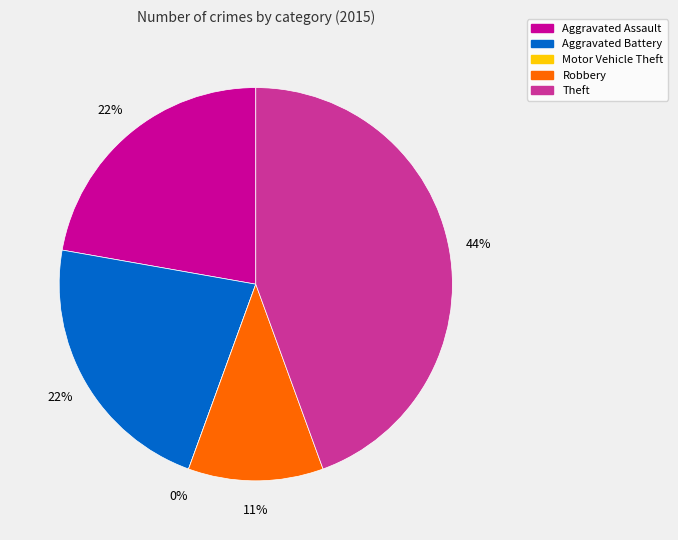

How many segments does this pie chart have?

5